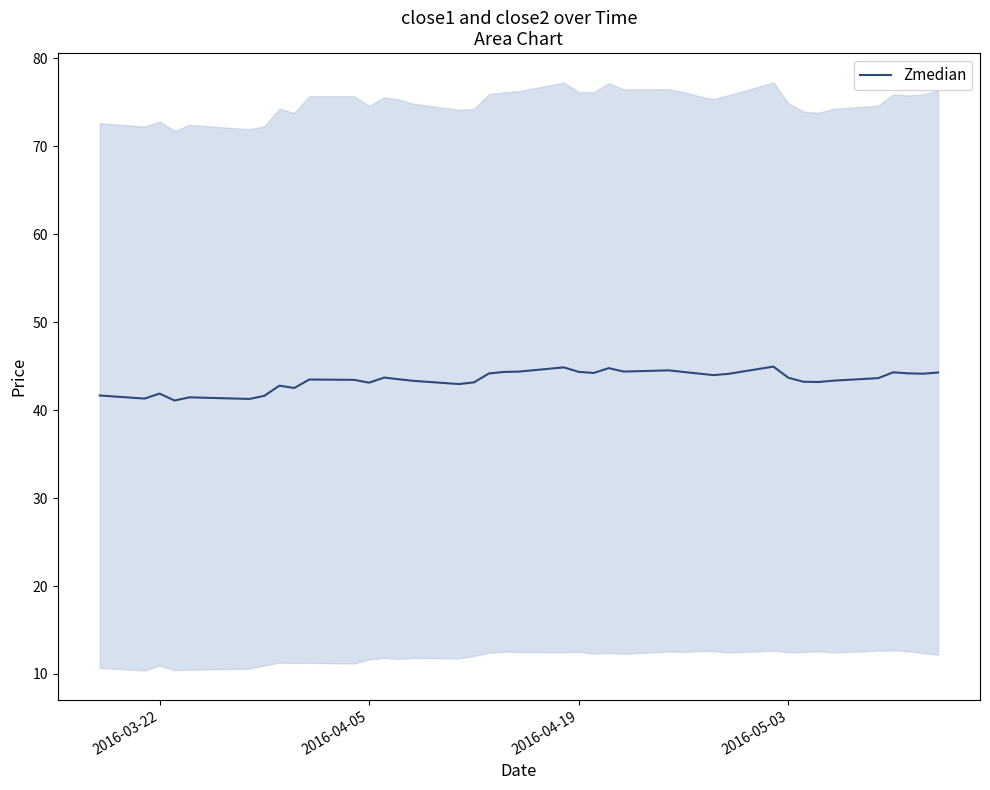

How many data points are above 43?

30